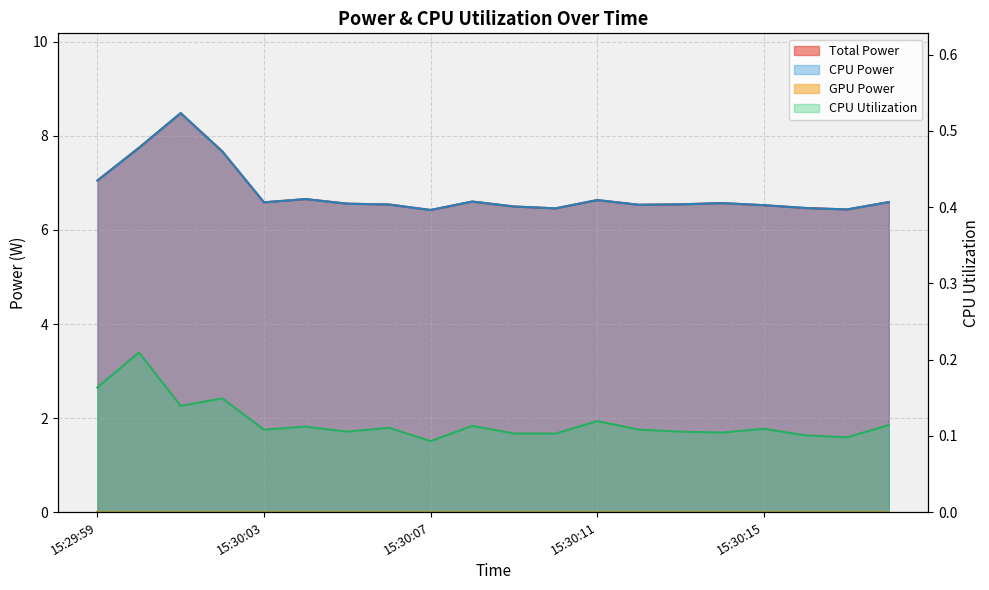

What is the total value across all series at 15:30:06?

13.2